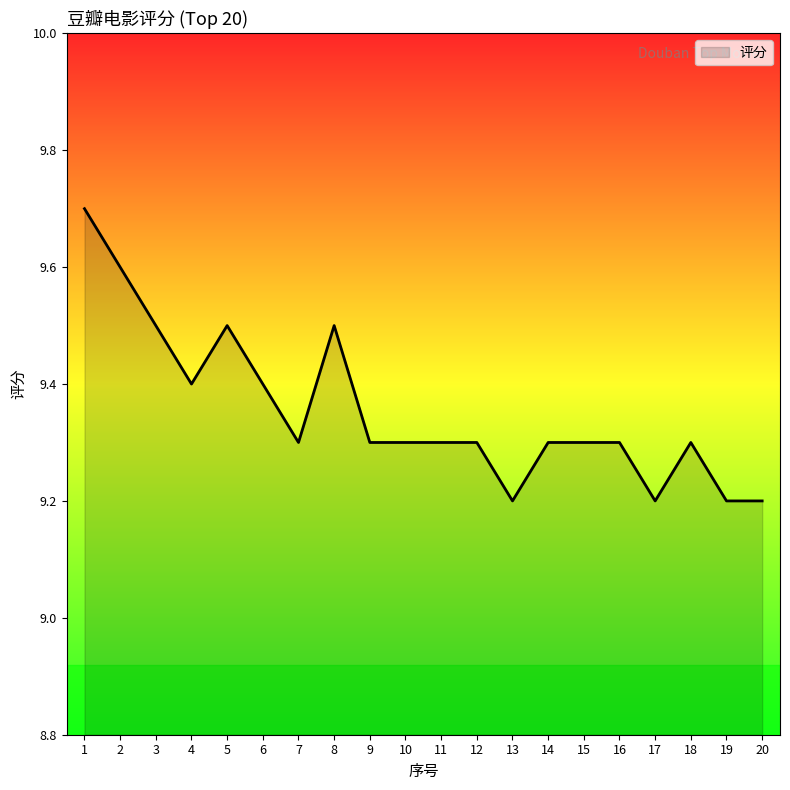

The value at 19 is 9.2. True or false?

True